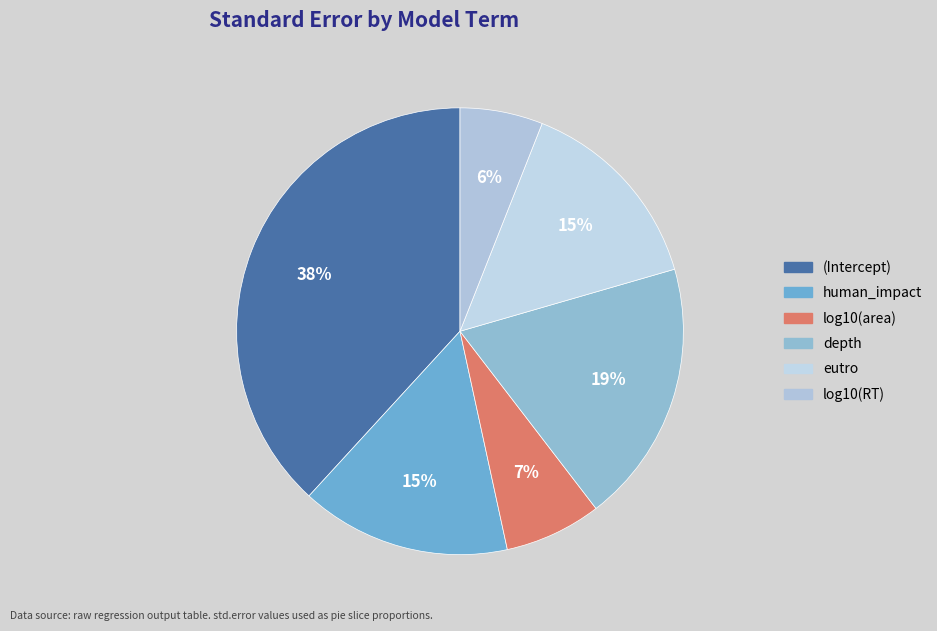

To the nearest percent, what is the average slice percentage?

17%